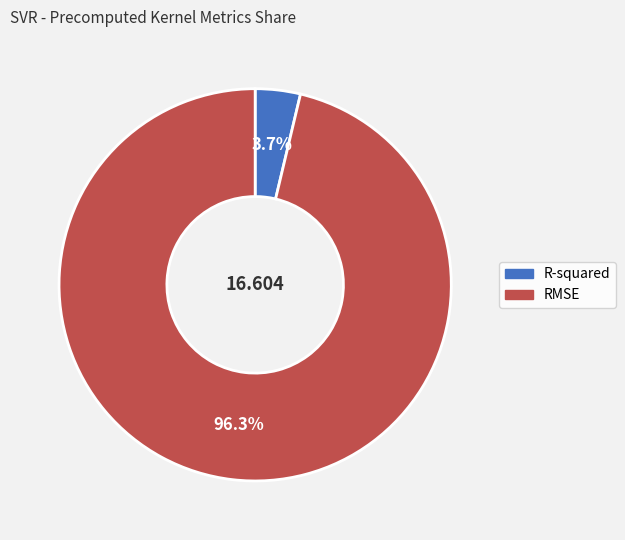

To the nearest percent, what is the combined percentage of RMSE and R-squared?

100%